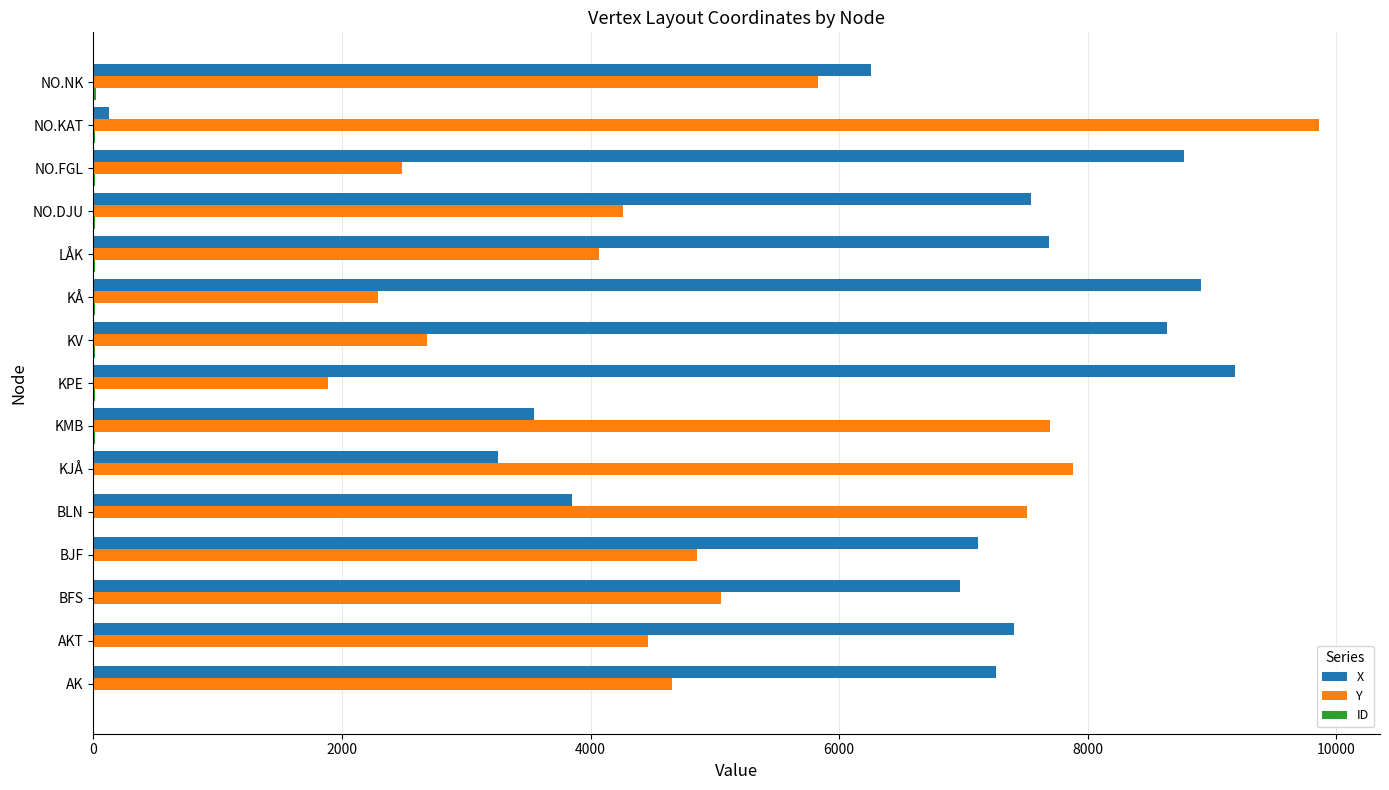

What is the sum of all Y values?

75486.6